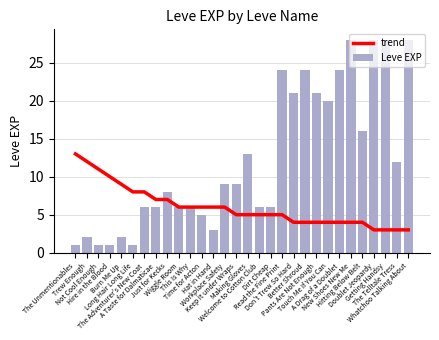

Reading left to right, extract all data points from this chart.

trend: The Unmentionables=13	Trew Enough=12	Not Cool Enough=11	Hire in the Blood=10	Burn Me Up=9	Long Hair Long Life=8	The Adventurer's New Coat=8	A Taste for Dalmaticae=7	Just for Kecks=7	Wiggle Room=6	This Is Why=6	Time for Acton=6	Hat in Hand=6	Workplace Safety=6	Keep It under Wraps=5	Making Gloves=5	Welcome to Cotton Club=5	Dirt Cheap=5	Read the Fine Print=5	Don't Trew So Hard=4	Better Shroud=4	Pants Are Not Enough=4	Touch Me If You Can=4	A Drag of a Doublet=4	New Shoes New Me=4	Hitting Below Belt=4	Doublet Jeopardy=3	Getting Handsy=3	The Telltale Tress=3	Whatchoo Talking About=3
Leve EXP: The Unmentionables=1	Trew Enough=2	Not Cool Enough=1	Hire in the Blood=1	Burn Me Up=2	Long Hair Long Life=1	The Adventurer's New Coat=6	A Taste for Dalmaticae=6	Just for Kecks=8	Wiggle Room=6	This Is Why=6	Time for Acton=5	Hat in Hand=3	Workplace Safety=9	Keep It under Wraps=9	Making Gloves=13	Welcome to Cotton Club=6	Dirt Cheap=6	Read the Fine Print=24	Don't Trew So Hard=21	Better Shroud=24	Pants Are Not Enough=21	Touch Me If You Can=20	A Drag of a Doublet=24	New Shoes New Me=28	Hitting Below Belt=16	Doublet Jeopardy=28	Getting Handsy=28	The Telltale Tress=12	Whatchoo Talking About=28